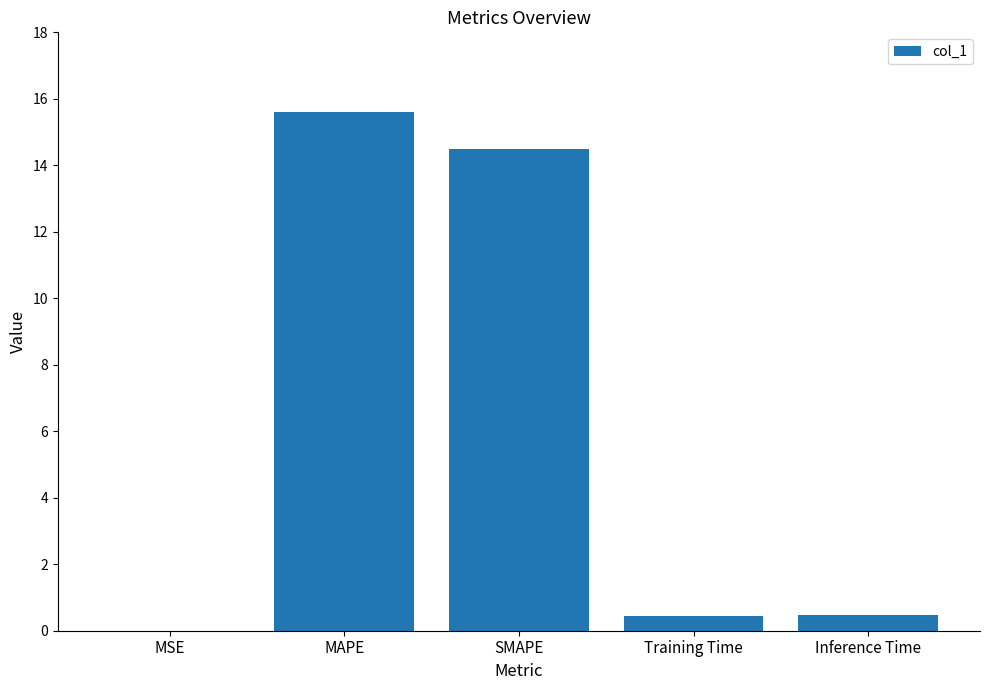

Are the bars horizontal?

No